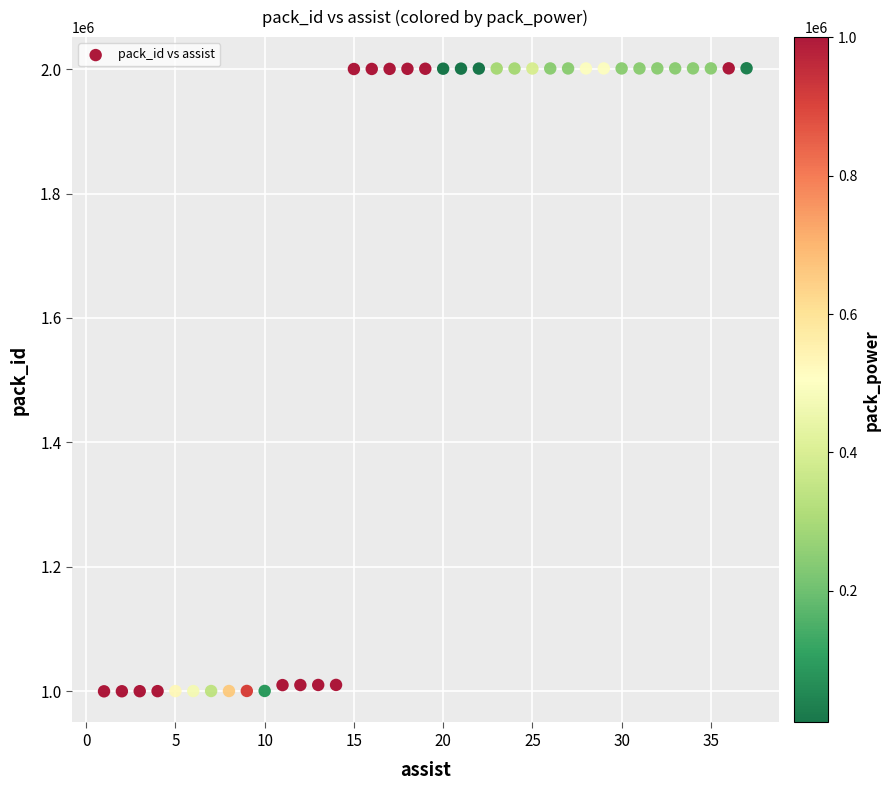

What is the range of Y values (max minus min)?

1001200